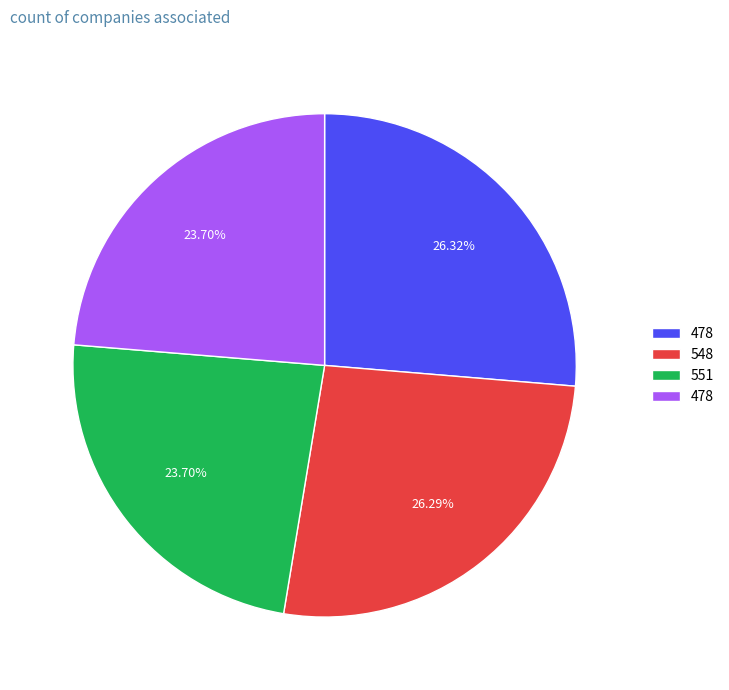

Is there a majority slice in this chart?

No